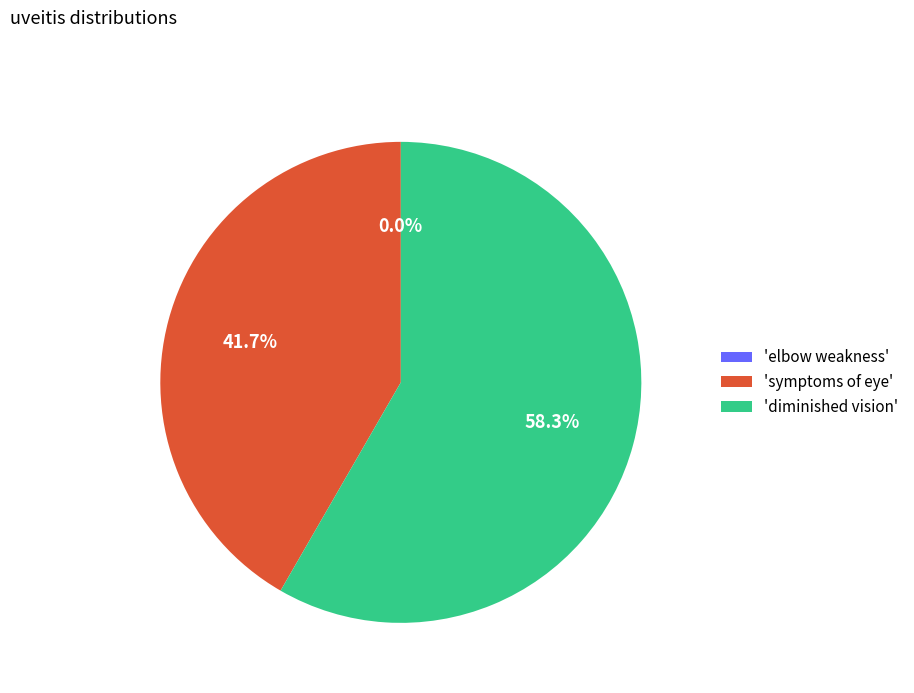

Which slice represents more than half of the pie?

3